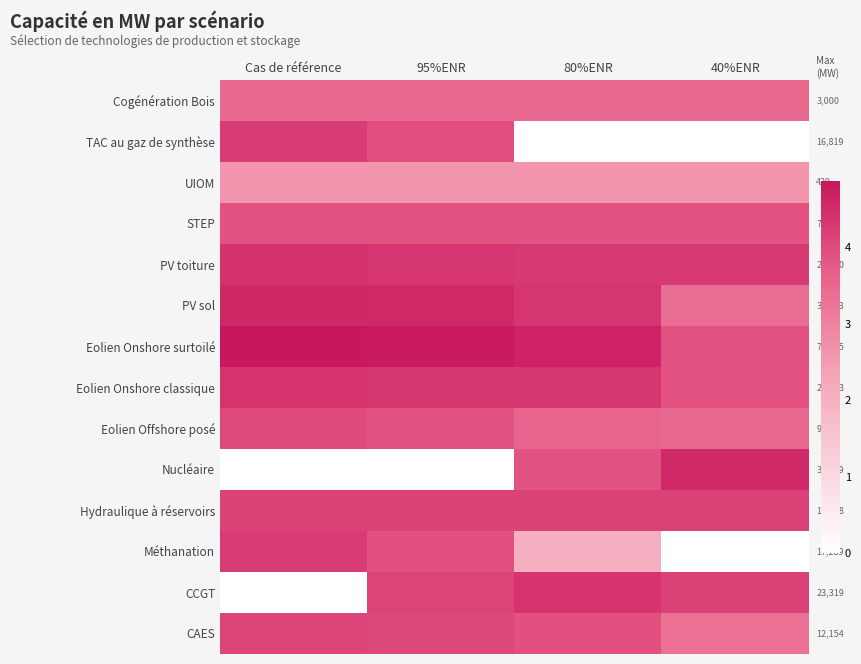

List the series in order of their peak value, highest first.

Eolien Onshore surtoilé, PV sol, Nucléaire, PV toiture, CCGT, Eolien Onshore classique, Méthanation, TAC au gaz de synthèse, Hydraulique à réservoirs, CAES, Eolien Offshore posé, STEP, Cogénération Bois, UIOM